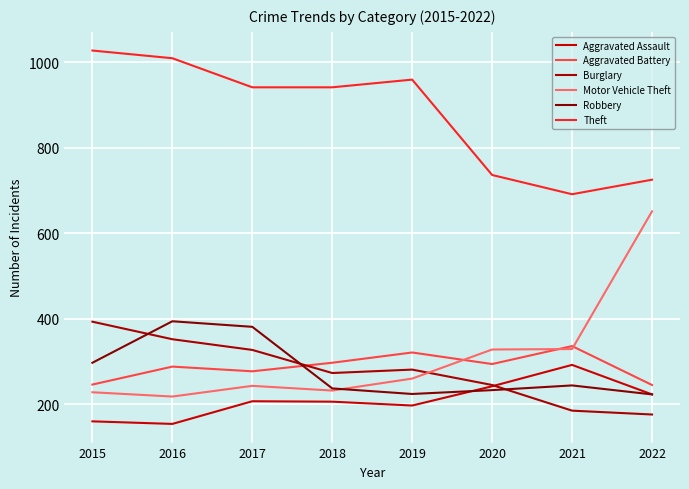

What is the difference between the maximum and second lowest values in the Aggravated Battery series?

90